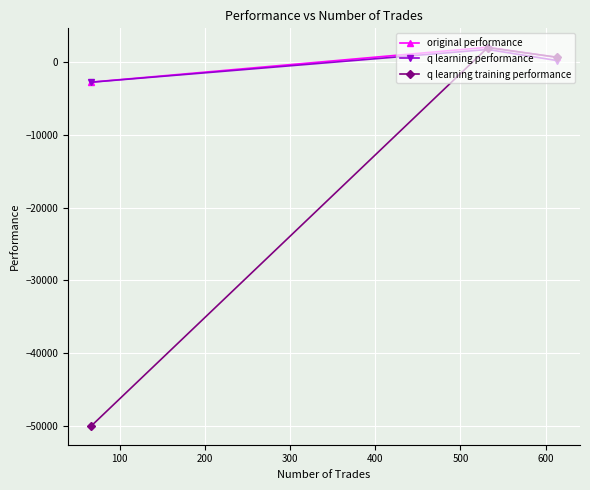

Which series has the largest range (max minus min)?

q learning training performance